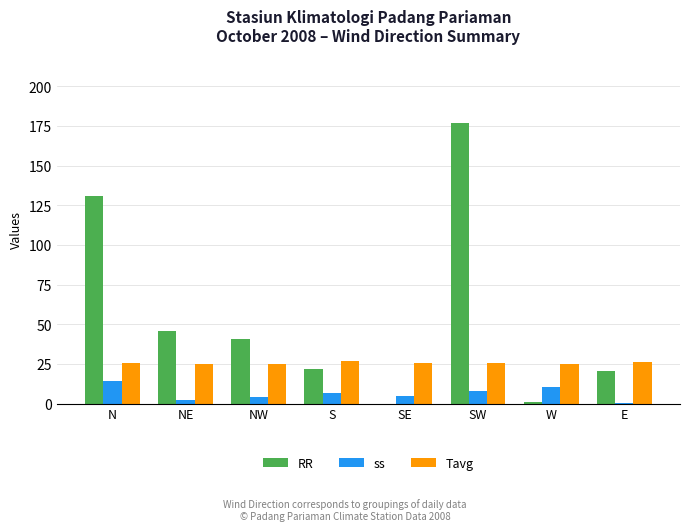

Between S and SE, which series saw the biggest shift?

RR